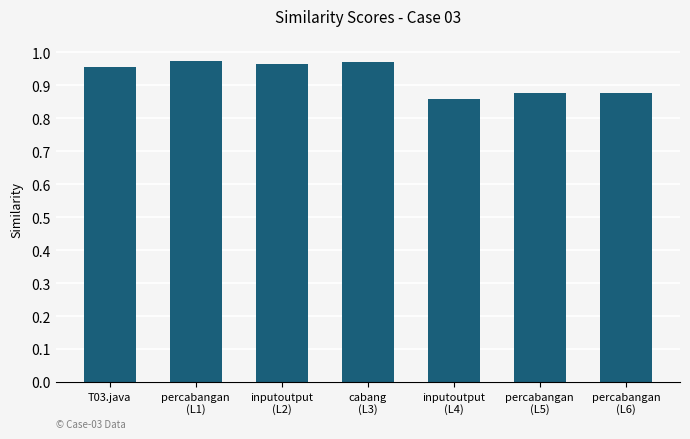

How many values are between 0 and 1?

7